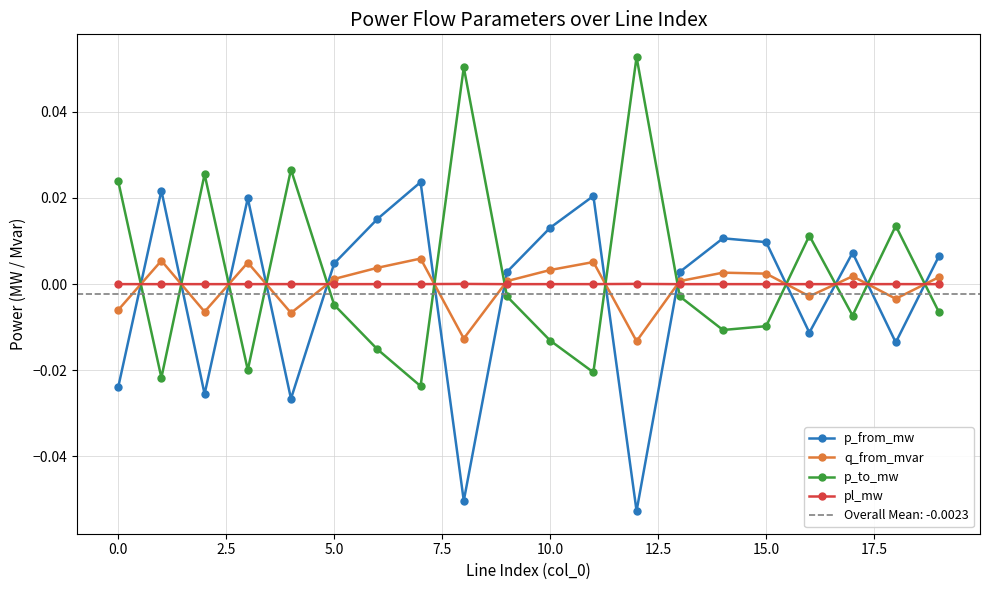

At 19, list the series in order from smallest to largest.

p_to_mw, pl_mw, q_from_mvar, p_from_mw